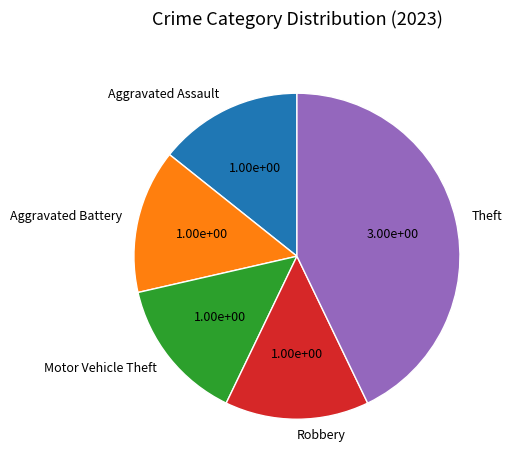

Between Theft and Robbery, which is larger?

Theft